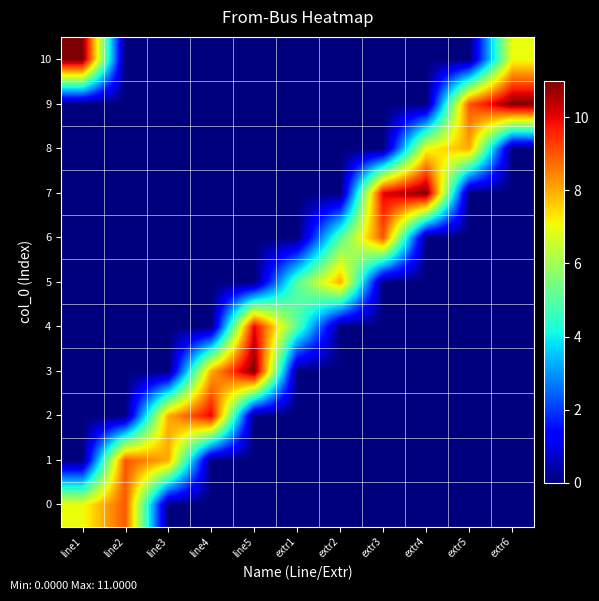

What is the total value across all series at extr6?

18